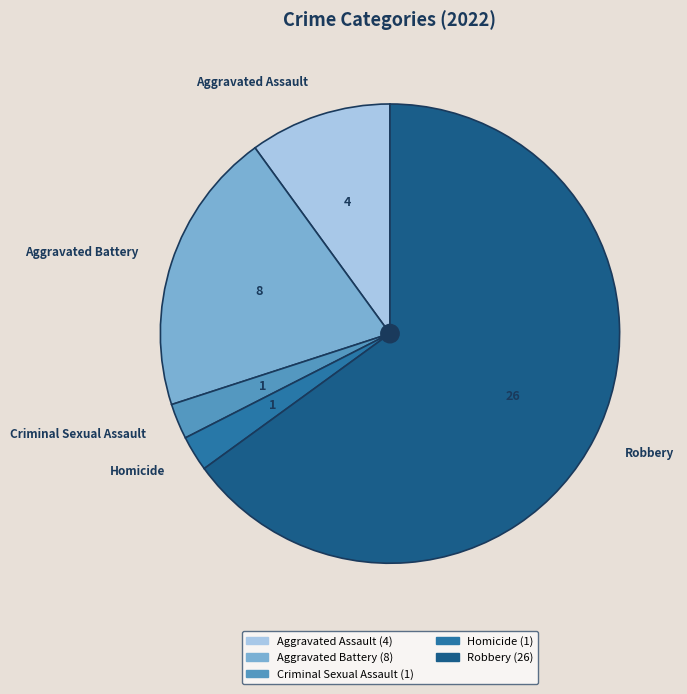

Combined, do Aggravated Assault and Criminal Sexual Assault account for over 50%?

No